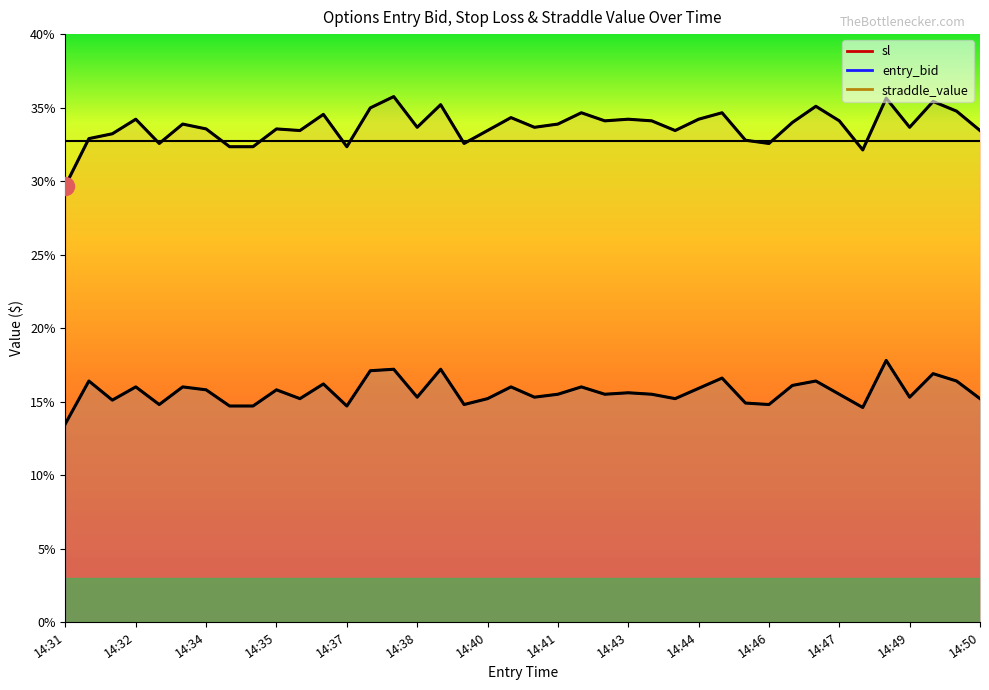

How many data points in sl are less than 33?

10